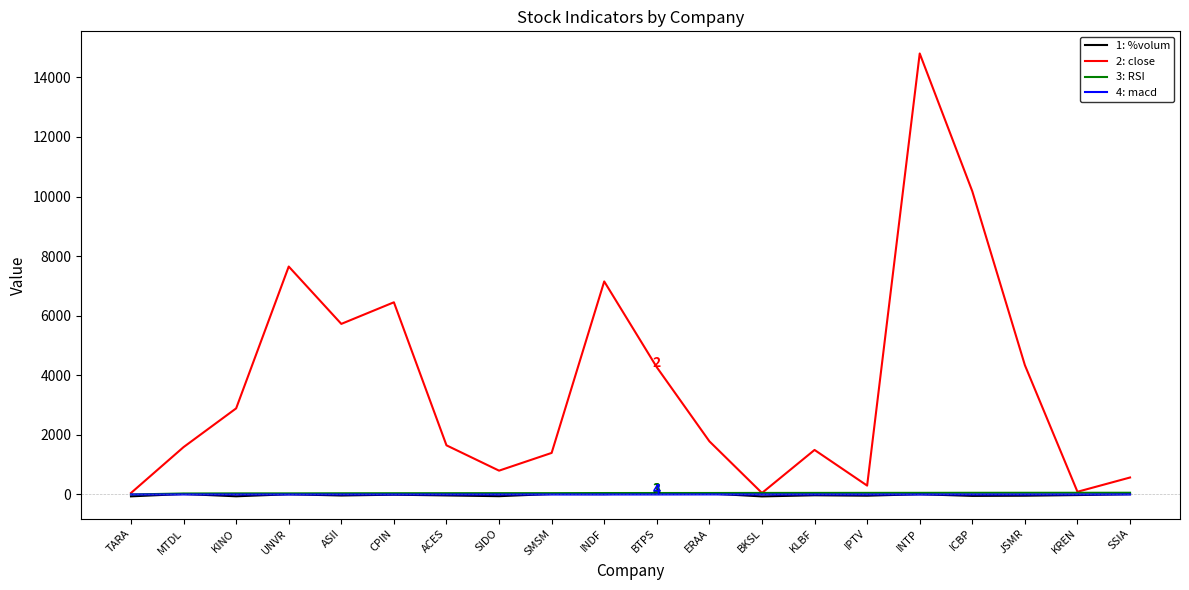

What is the difference between the 2: close values at BTPS and SMSM?

2875.0